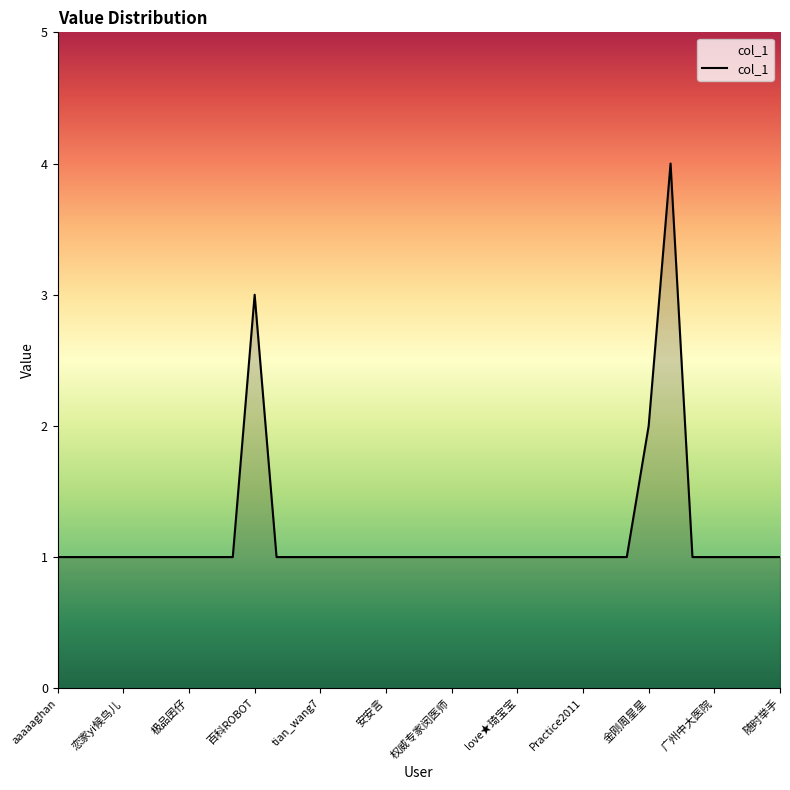

Reading right to left, transcribe all the data shown in this chart.

随时举手=1	djdqdjdq=1	高楼居士=1	广州中大医院=1	xiong0828=1	剑南舟=4	金刚周星星=2	海量不多喝=1	百科小鼠=1	Practice2011=1	kgy8812=1	六块——石头=1	love★琦宝宝=1	w_ou=1	鱼至佳人=1	权威专家闵医师=1	13556137584=1	空手abc=1	安安言=1	676997110=1	forgettttt=1	tian_wang7=1	小火wan1355=1	冷情安逸轩_=1	百科ROBOT=3	赛尔高手A=1	要好好的happy=1	极品囝仔=1	大大9278=1	因为所以活着=1	恋家yi候鸟儿=1	前排我低调=1	dj9735215=1	aaaaaghan=1